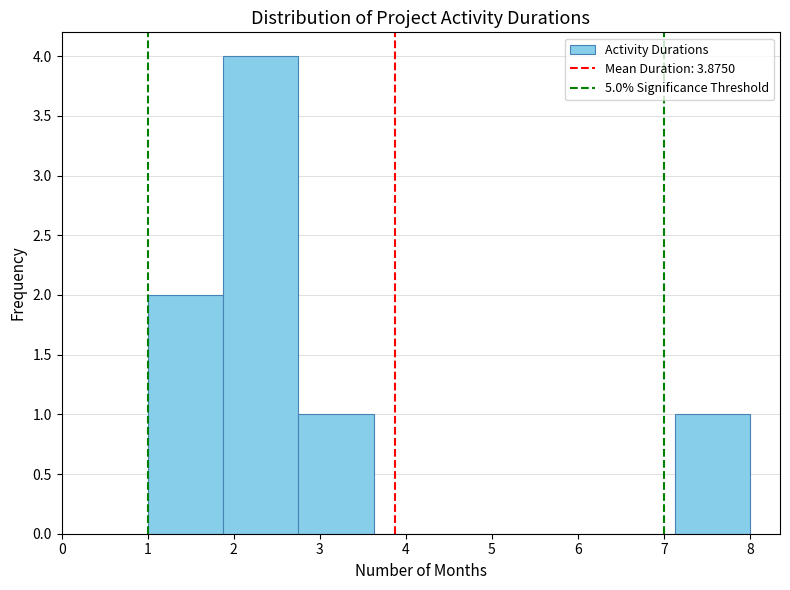

Reading left to right, transcribe this chart: for each bar, give the range it covers on the x-axis and its height. Neither the bar edges nor the heights are printed on the chart, so give them approximately, as read against the axes.

1.0 to 1.9: 2
1.9 to 2.8: 4
2.8 to 3.6: 1
3.6 to 4.5: 0
4.5 to 5.4: 0
5.4 to 6.3: 0
6.3 to 7.1: 0
7.1 to 8.0: 1